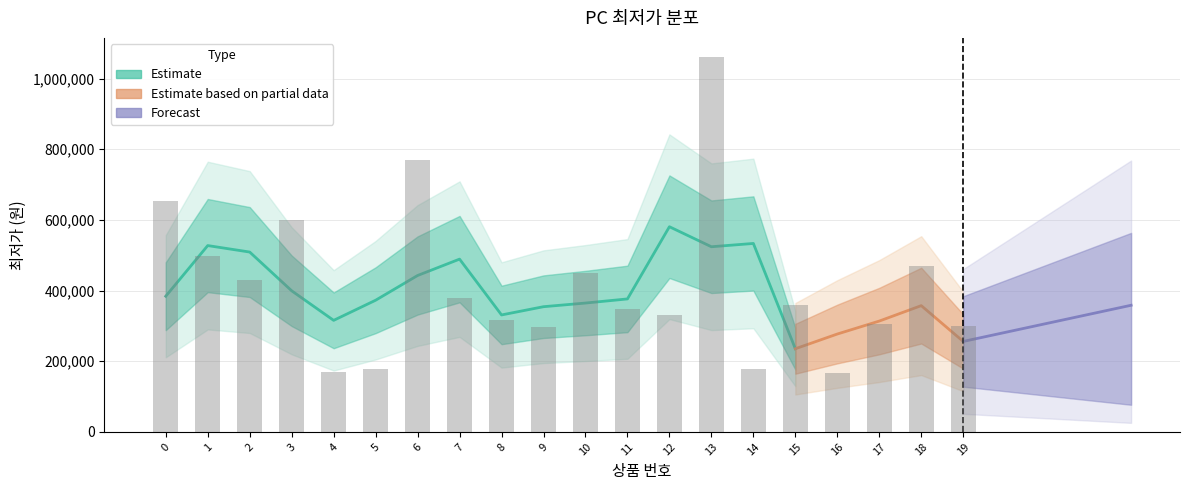

What is the minimum value shown in the chart?

168000